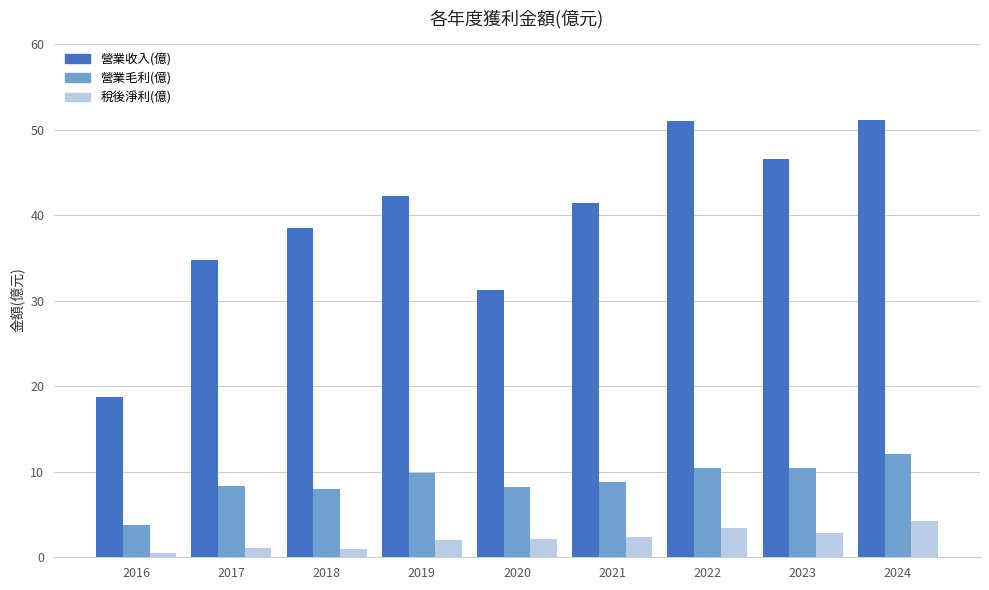

How many values in the 營業收入(億) series exceed 41?

5